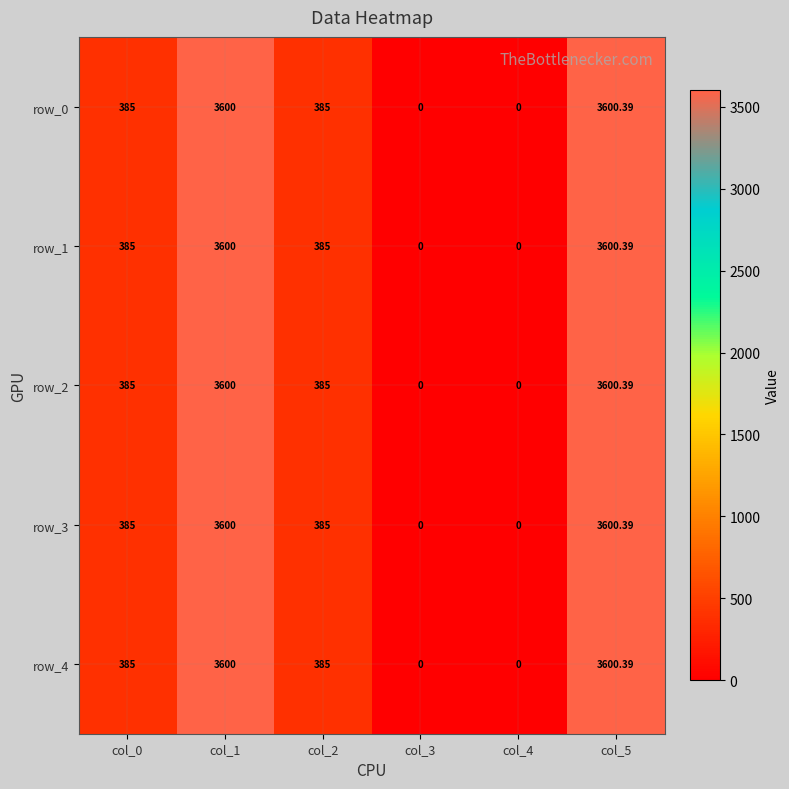

At how many categories does at least one series exceed 3076?

2